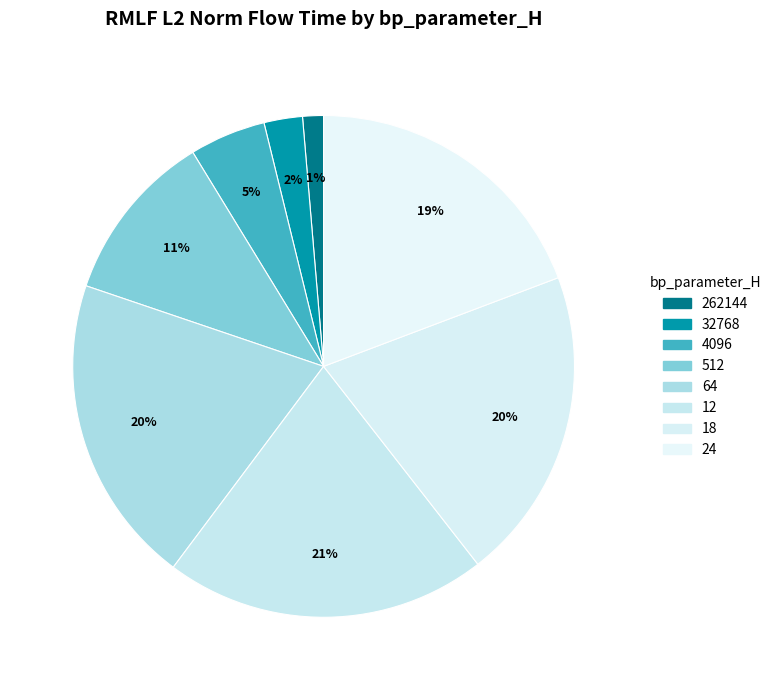

Is there a majority slice in this chart?

No